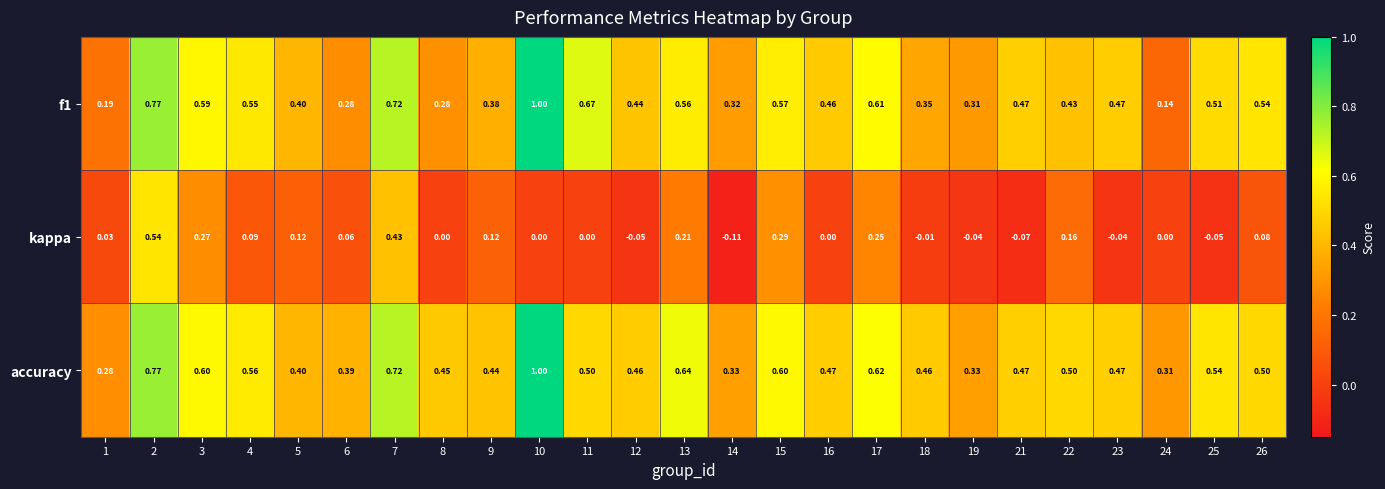

Which series has the largest total across all categories?

accuracy